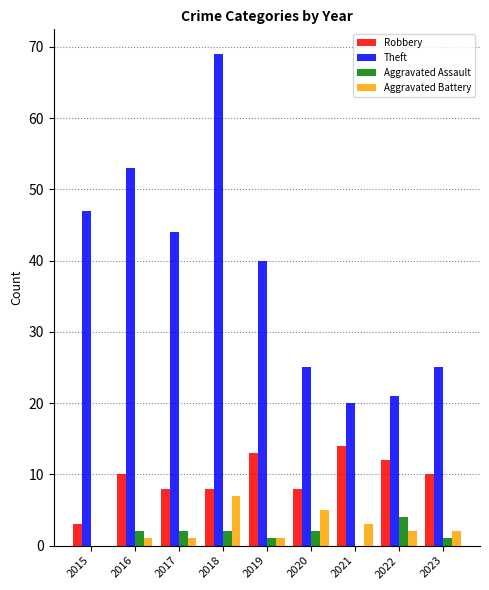

Reading right to left, transcribe all the data shown in this chart.

Robbery: 10	12	14	8	13	8	8	10	3
Theft: 25	21	20	25	40	69	44	53	47
Aggravated Assault: 1	4	0	2	1	2	2	2	0
Aggravated Battery: 2	2	3	5	1	7	1	1	0